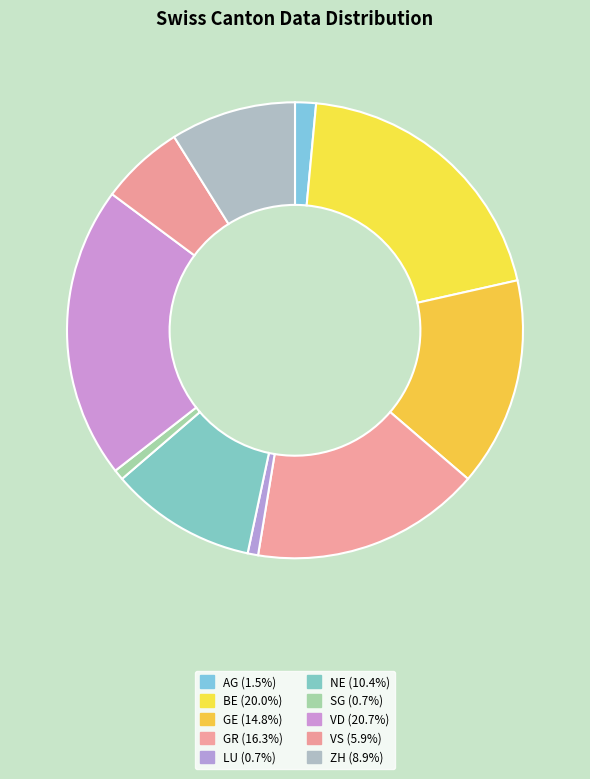

Count the number of slices in the pie.

10